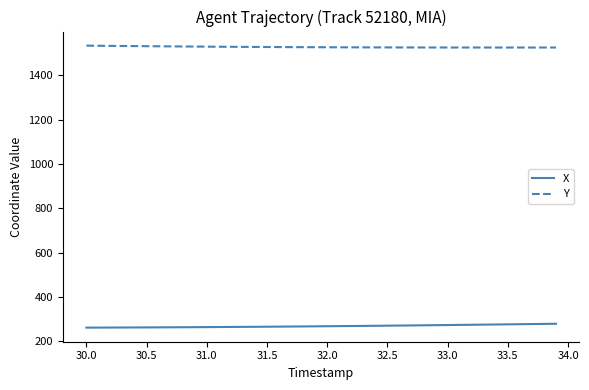

Rank the series by their average value, from highest to lowest.

Y, X